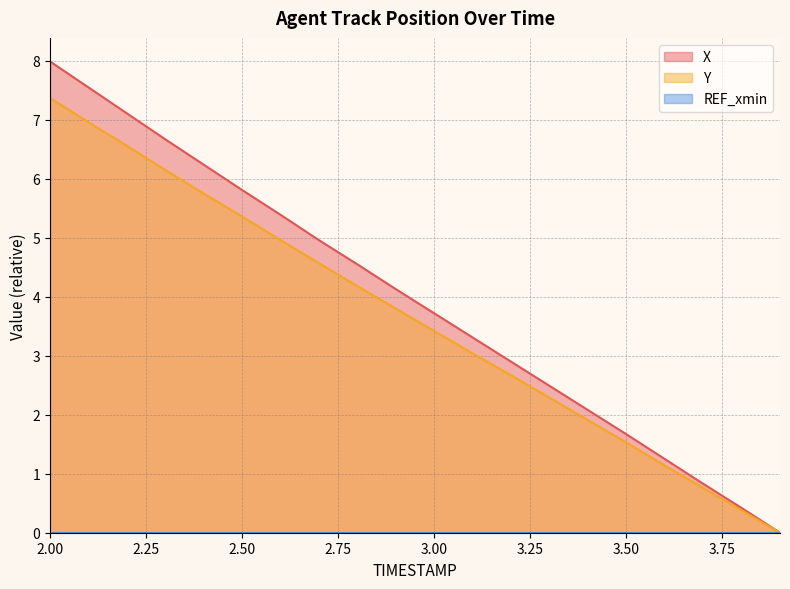

At which category is the sum across all series the highest?

2.00